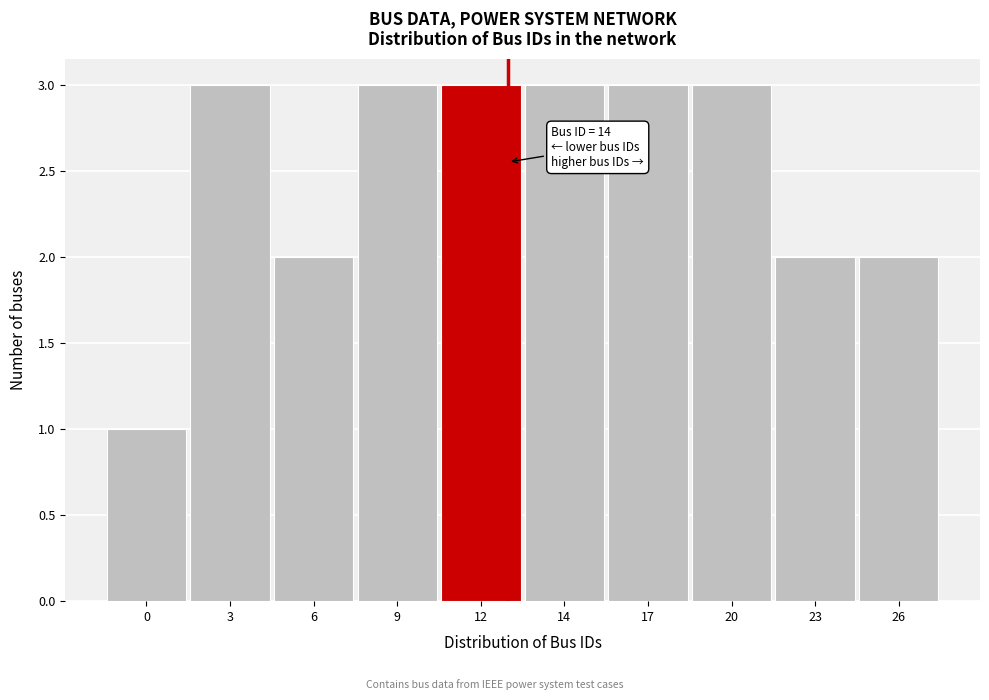

Reading right to left, what are all the values shown in this chart?

26=2	23=2	20=3	17=3	14=3	12=3	9=3	6=2	3=3	0=1